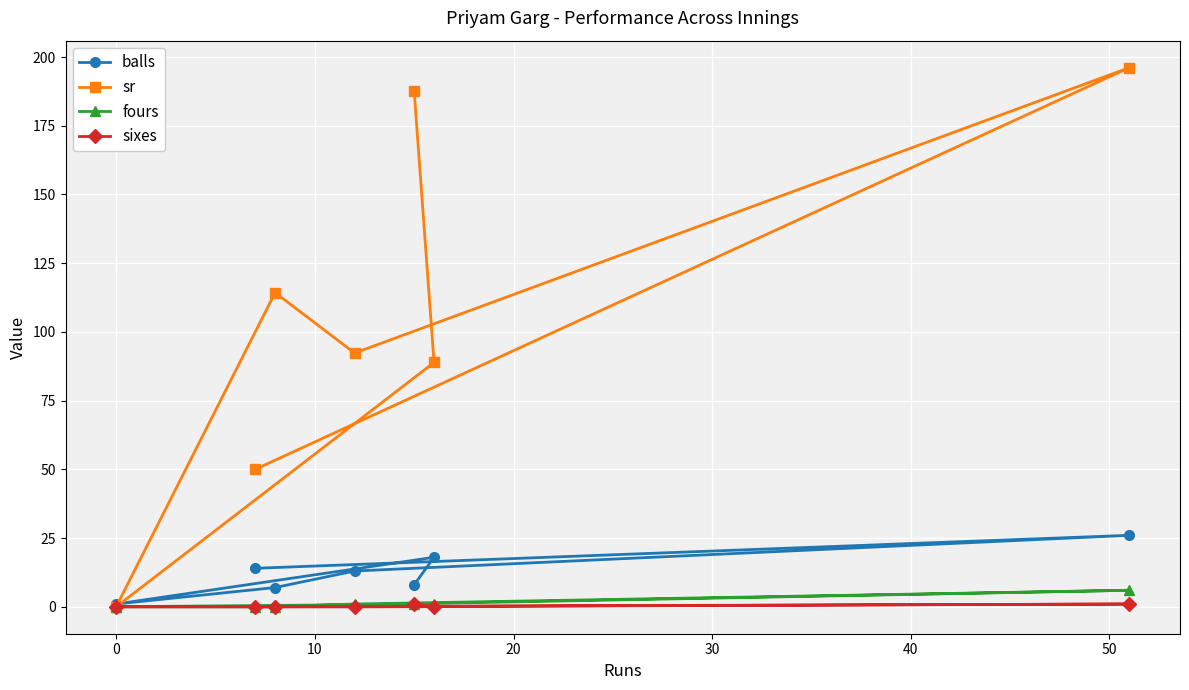

What is the maximum value for sixes?

1.0